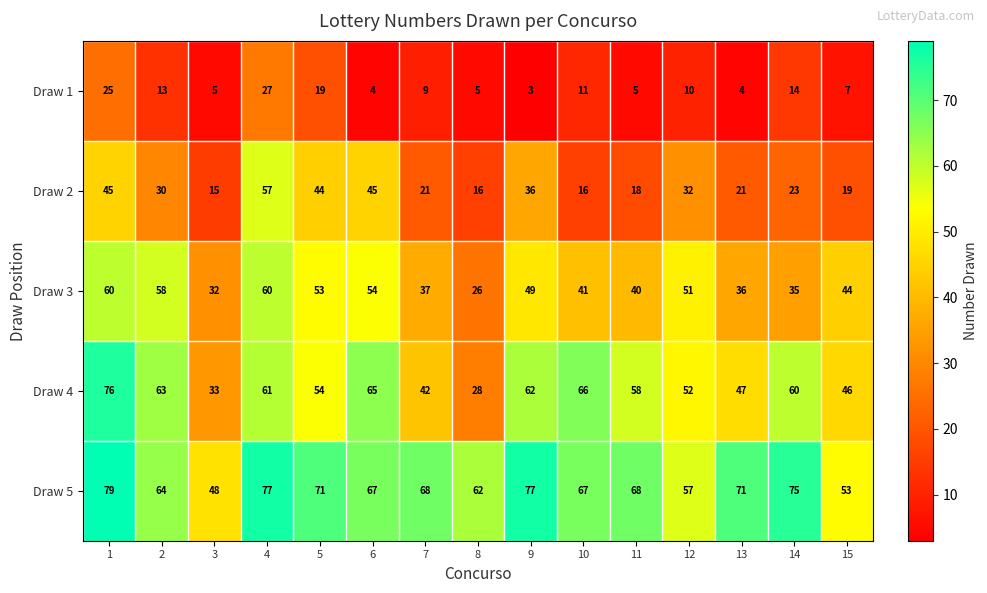

True or false: Draw 3 has a value of 28 at 9.

False